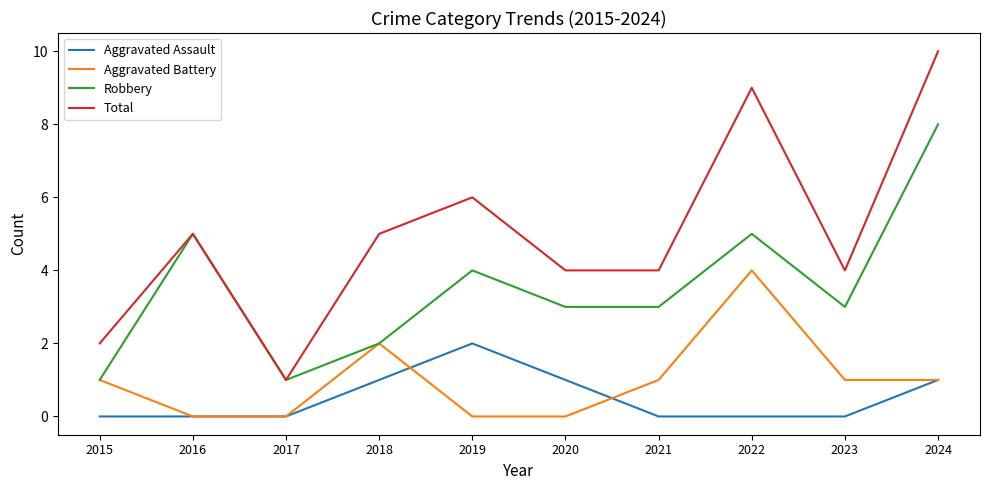

Is the value of Robbery at 2020 greater than the value of Aggravated Battery at 2019?

Yes